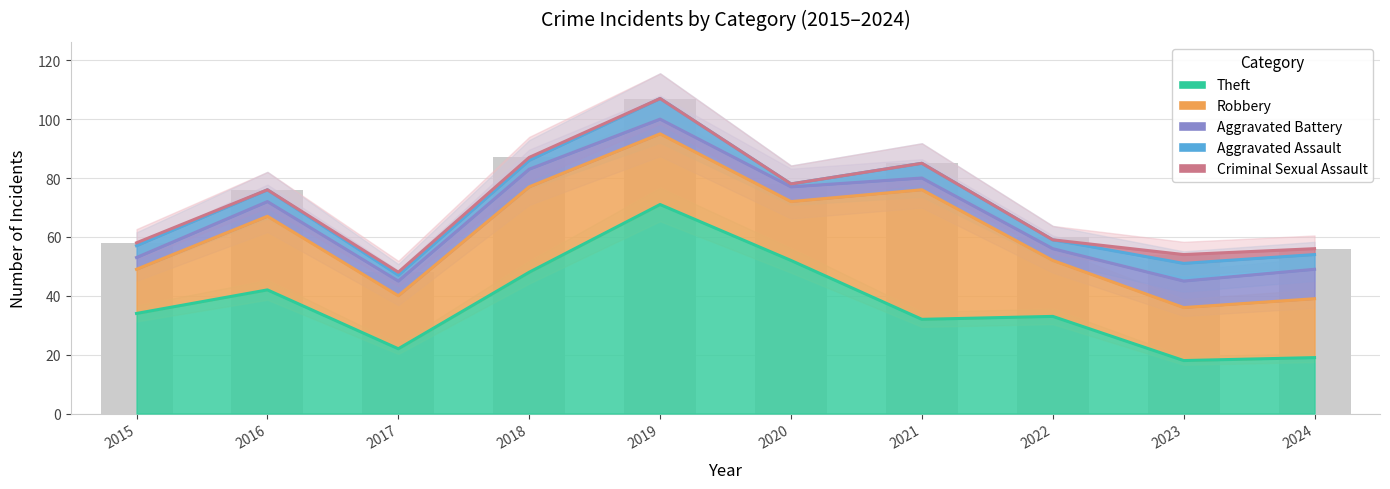

How many values in the Theft series exceed 34?

4